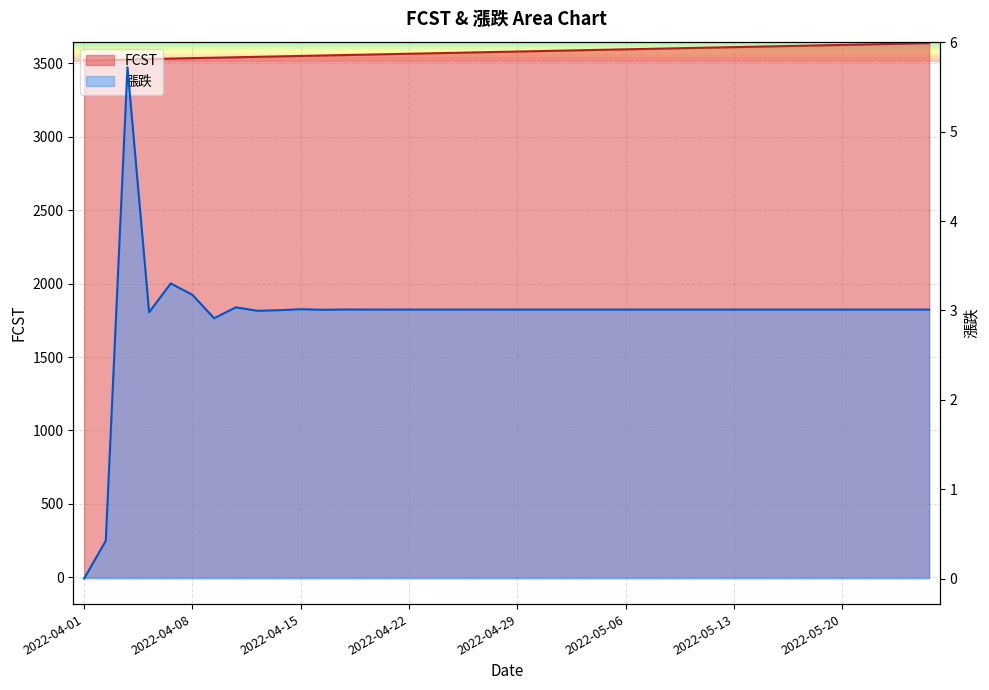

True or false: 漲跌 has a value of 5.2 at 2022-04-11.

False